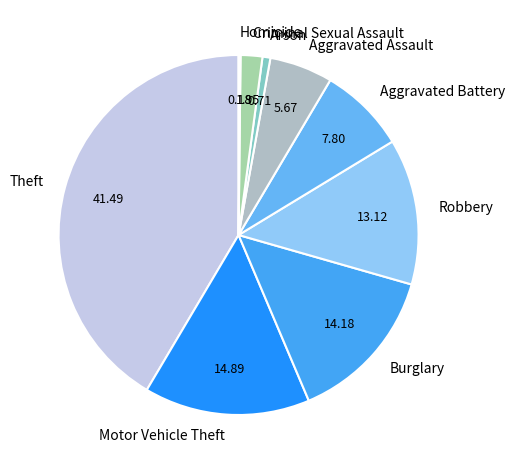

Between Aggravated Assault and Burglary, which is larger?

Burglary